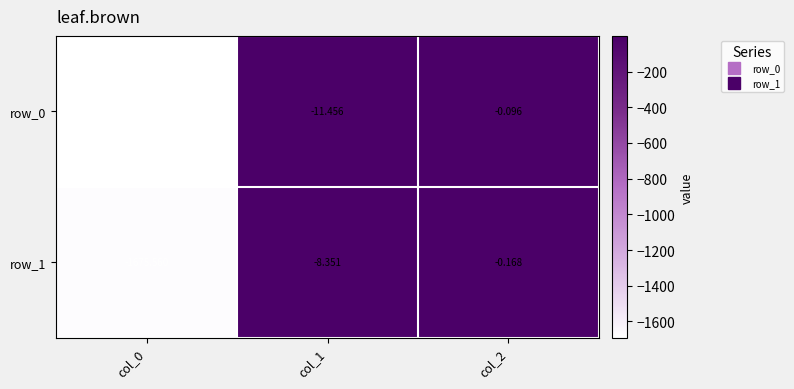

What is the total value across all series at col_2?

-0.3